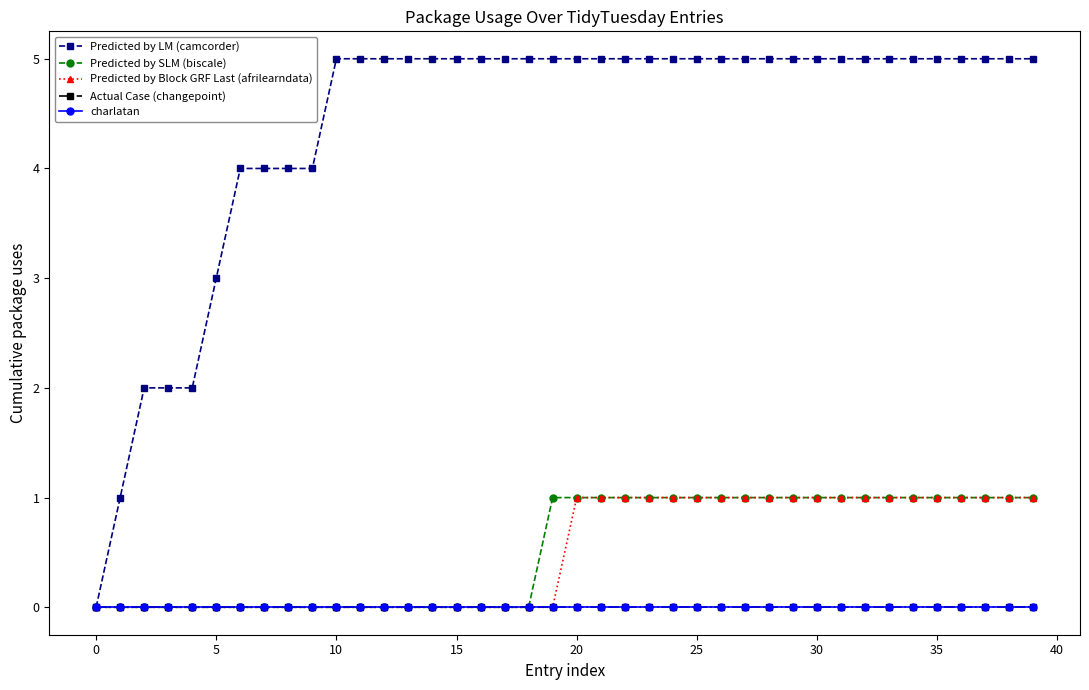

Is this an area chart (filled region under the line)?

No